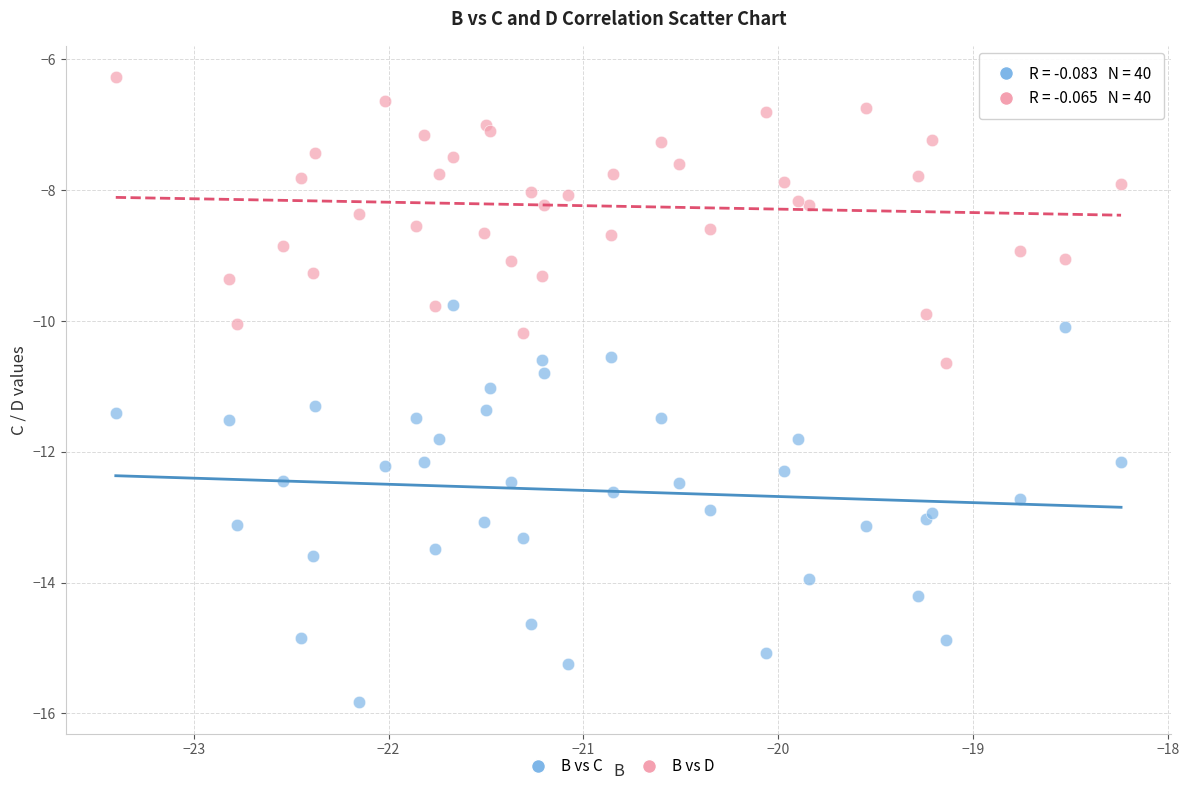

Which series has the widest spread of Y values?

B vs C